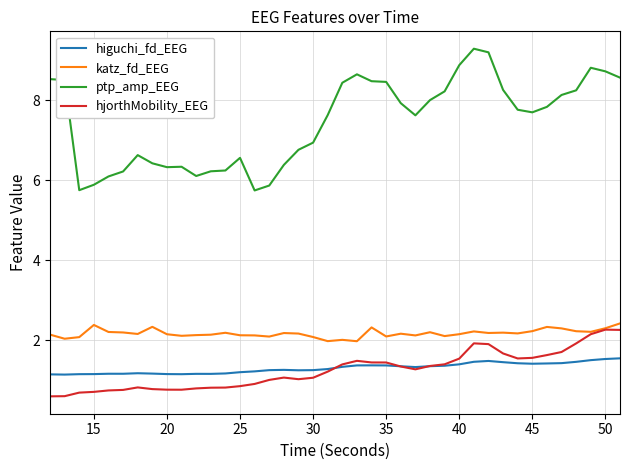

What are all the series names shown in the legend?

higuchi_fd_EEG, katz_fd_EEG, ptp_amp_EEG, hjorthMobility_EEG